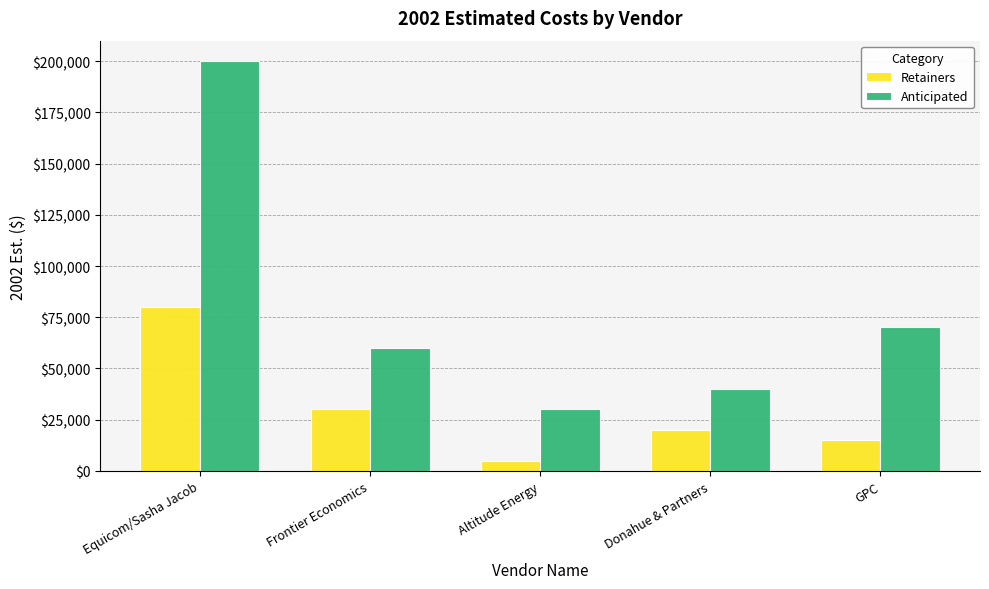

How many bars are there in total?

10